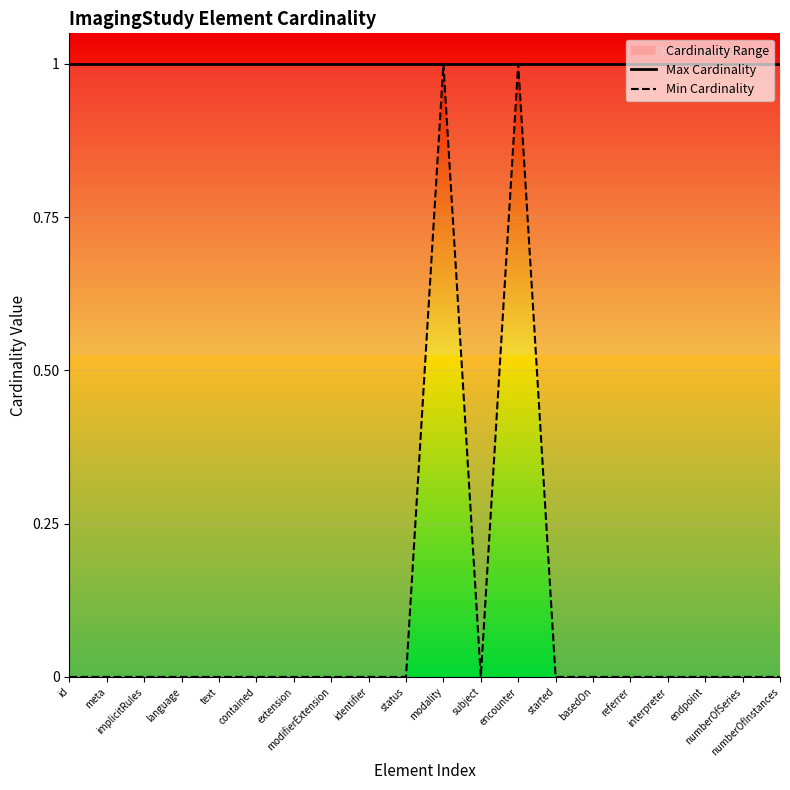

At endpoint, list the series in order from largest to smallest.

Max Cardinality, Min Cardinality